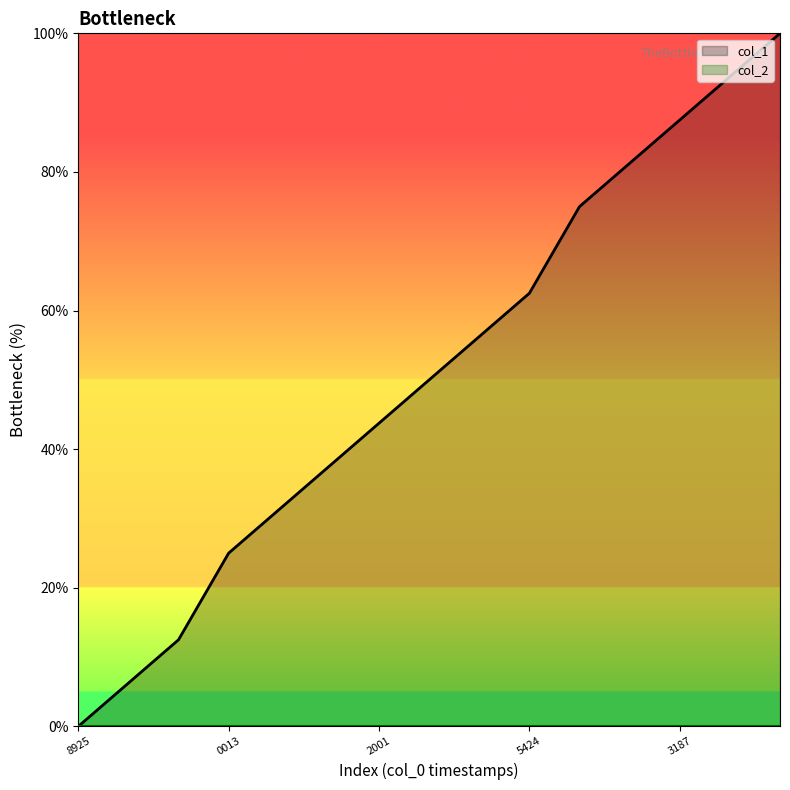

How many values exceed 50?

7